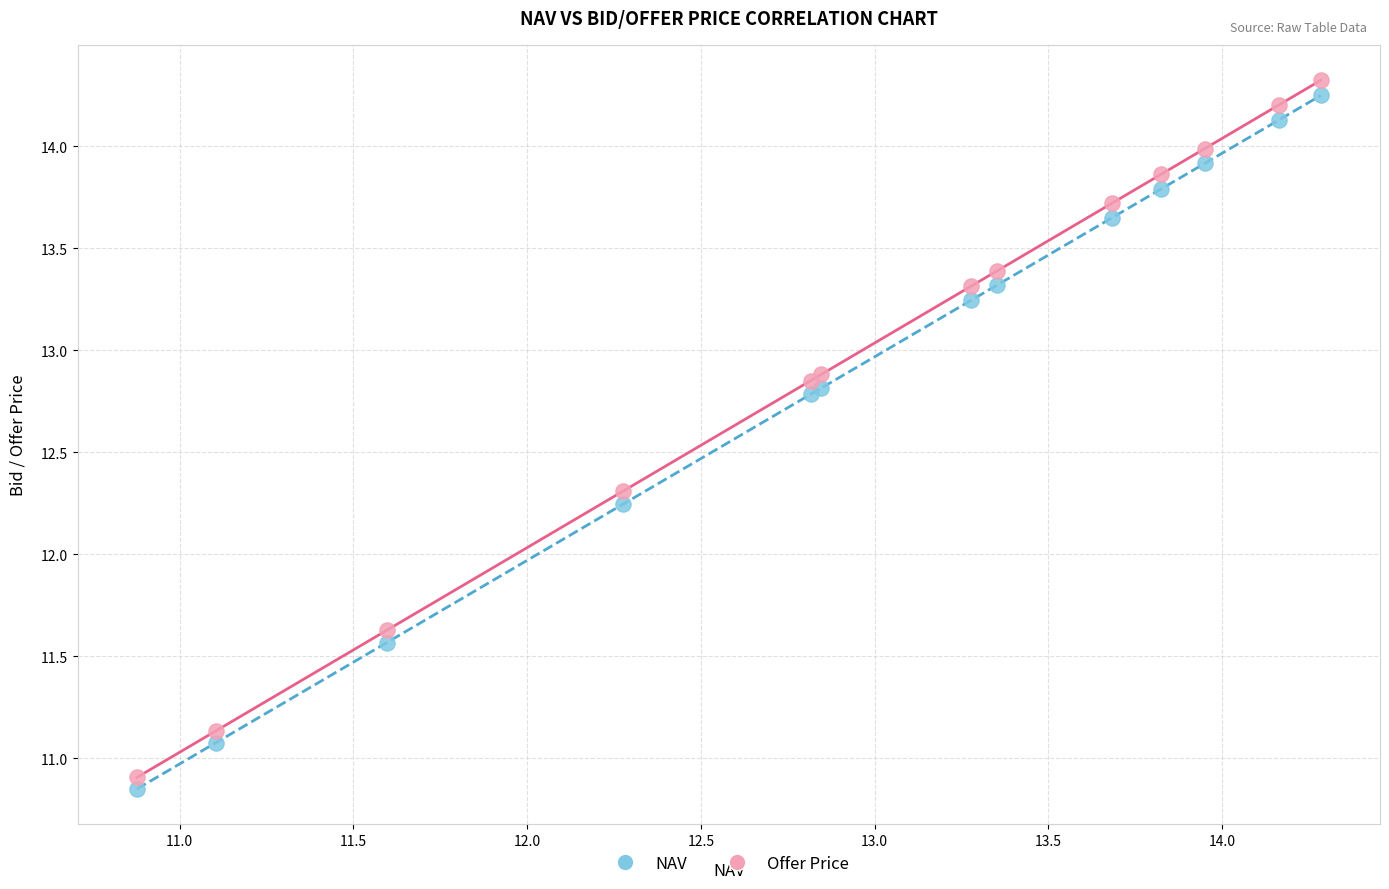

Which series has the largest Y range (max minus min)?

Offer Price